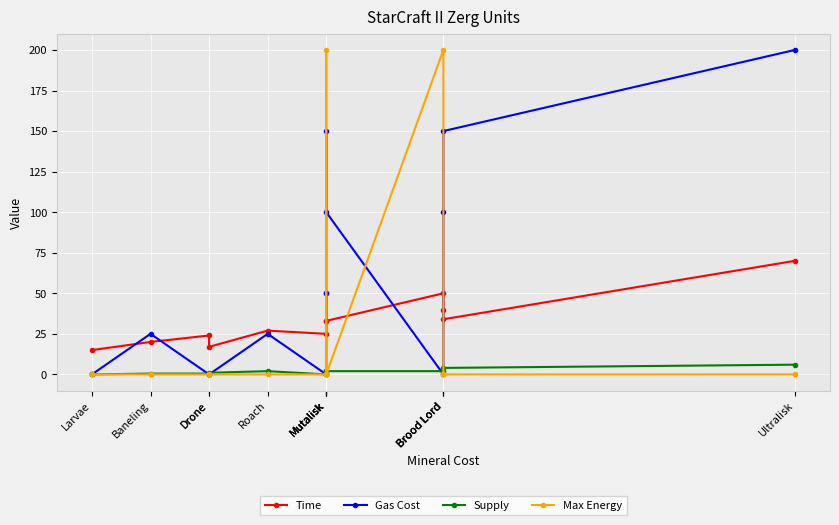

What is the label of the 8th point from the left?

Mutalisk